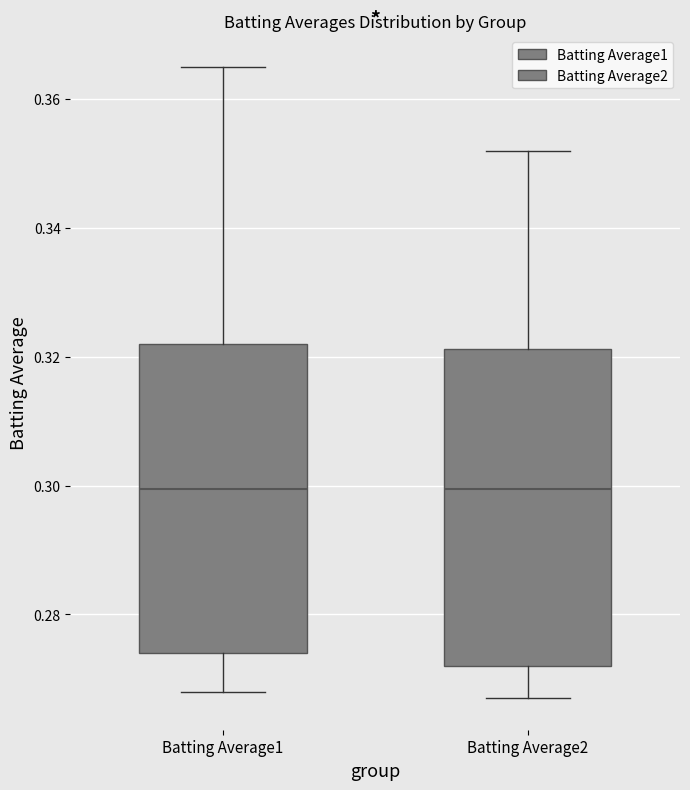

Reading left to right, transcribe this box plot: for each box, give where its median line is, the range the box spans, and where its two whiskers end, as read against the y-axis. The values are not printed on the chart, so give them approximately, as read against the axis.

Batting Average1: median 0.300, box 0.274 to 0.322, whiskers 0.268 to 0.366
Batting Average2: median 0.300, box 0.272 to 0.322, whiskers 0.268 to 0.352